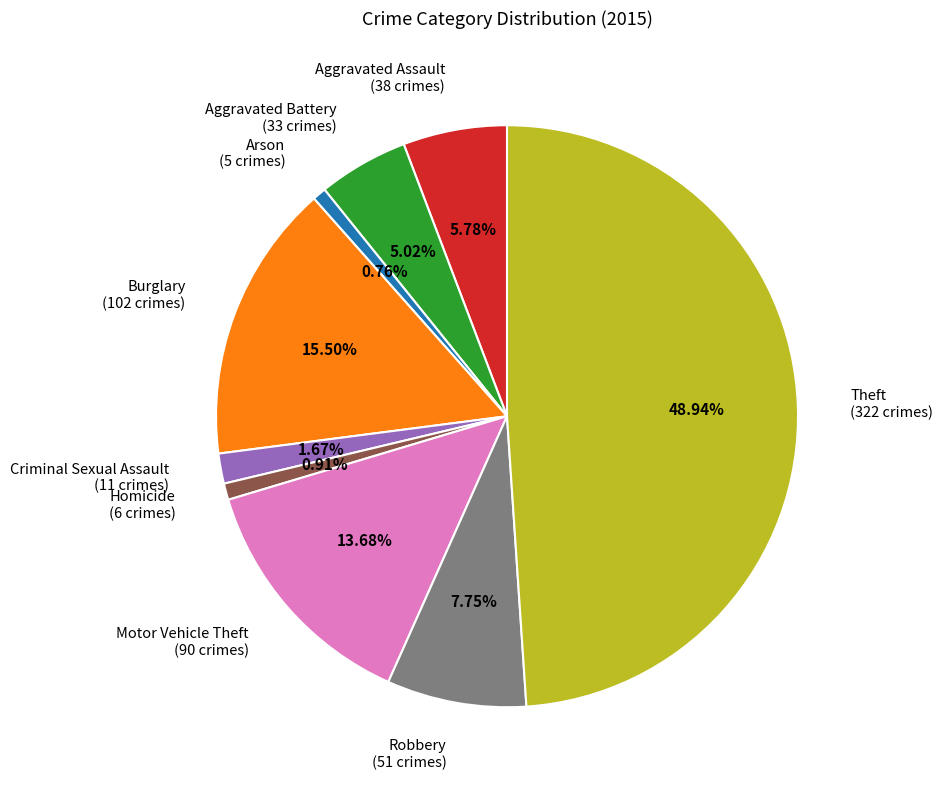

How many segments does this pie chart have?

9